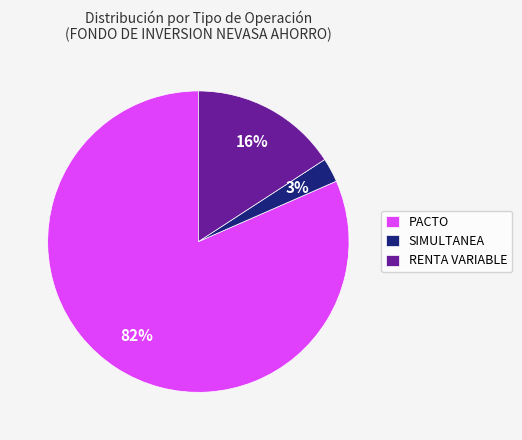

The SIMULTANEA slice represents 3% of the pie. True or false?

True